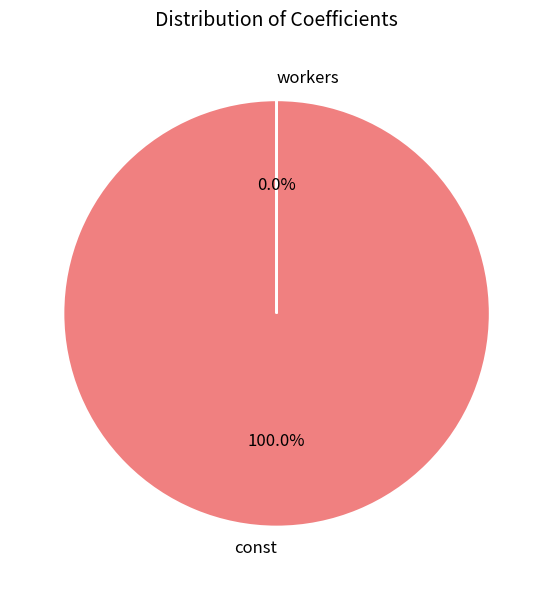

What is the largest slice in the pie chart?

const